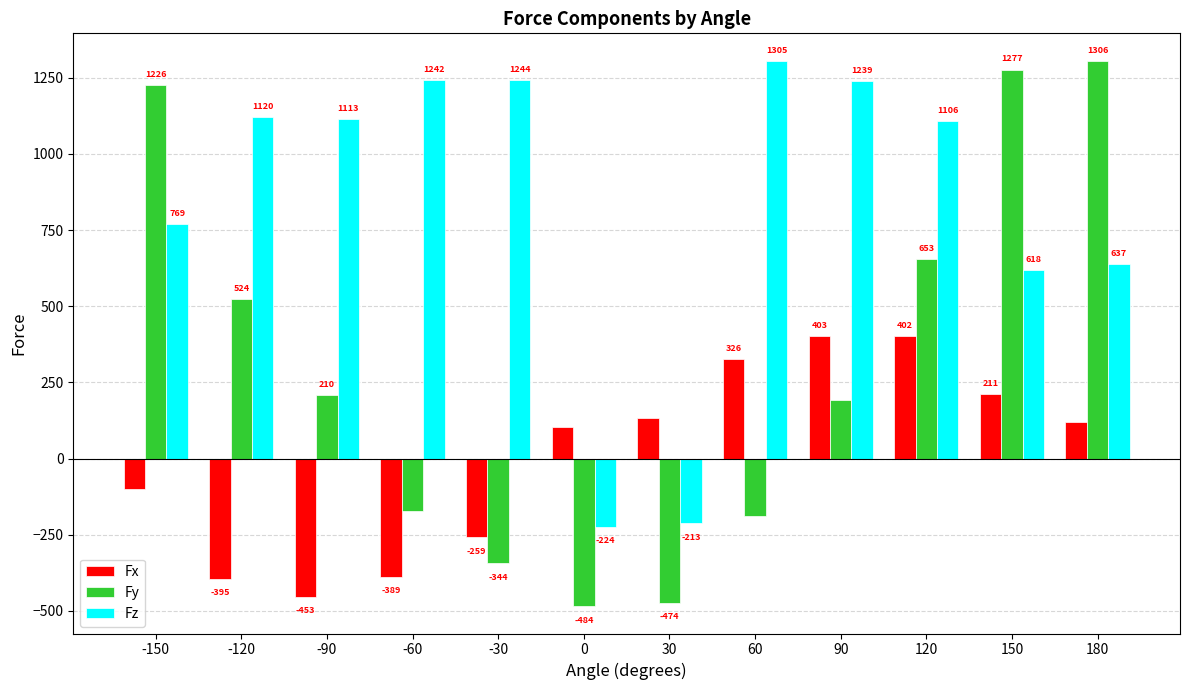

True or false: Fz has a value of 1112.8 at -90.

True